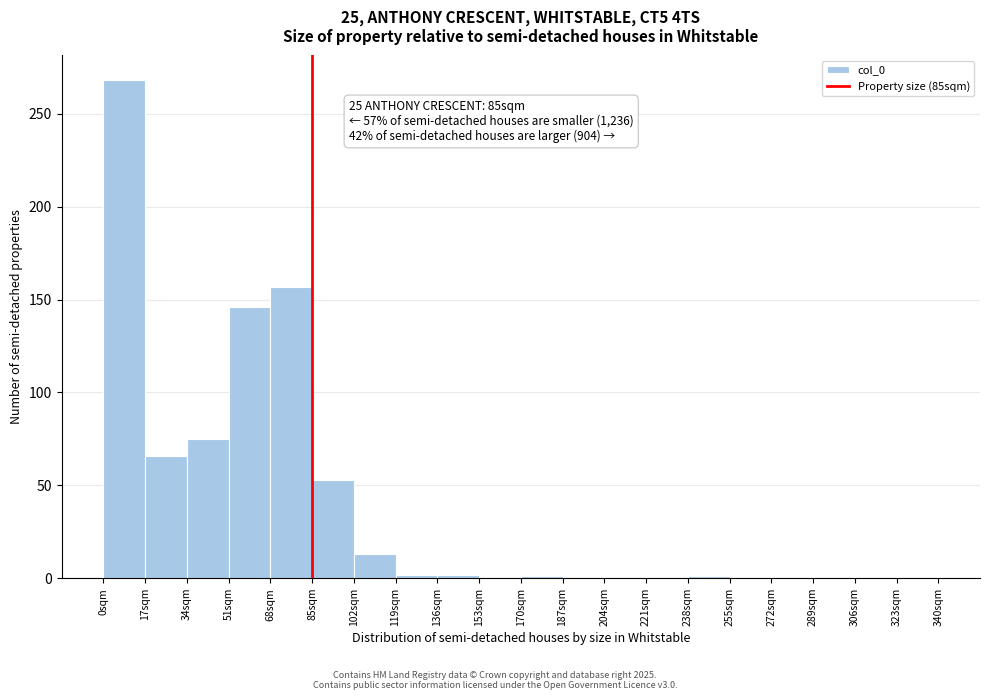

Over which range of the x-axis is the bar tallest?

0 to 17